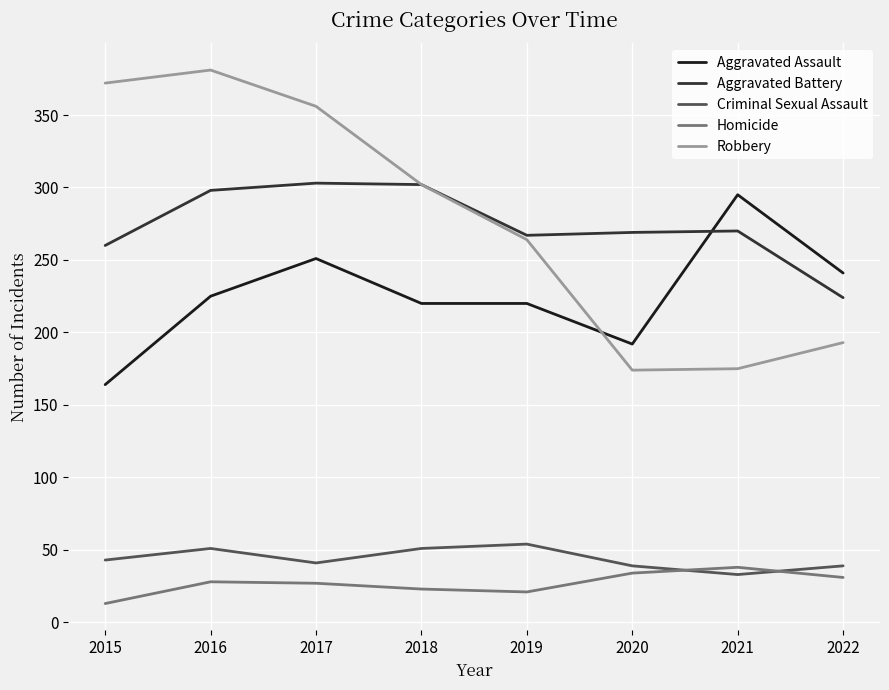

Is the value of Aggravated Battery at 2018 greater than the value of Aggravated Assault at 2019?

Yes